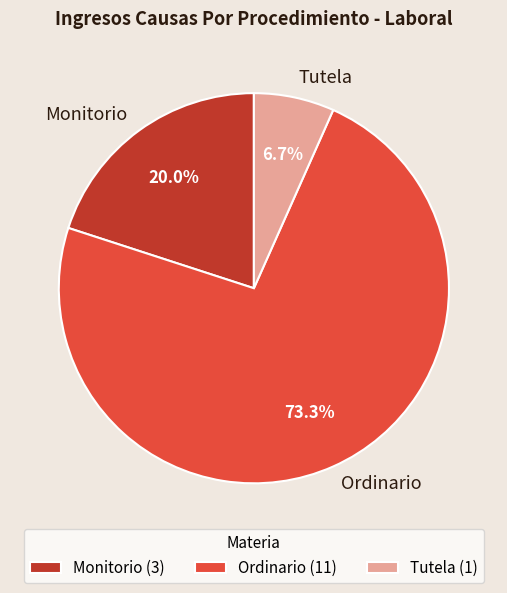

Rank the categories by value from lowest to highest.

Tutela, Monitorio, Ordinario